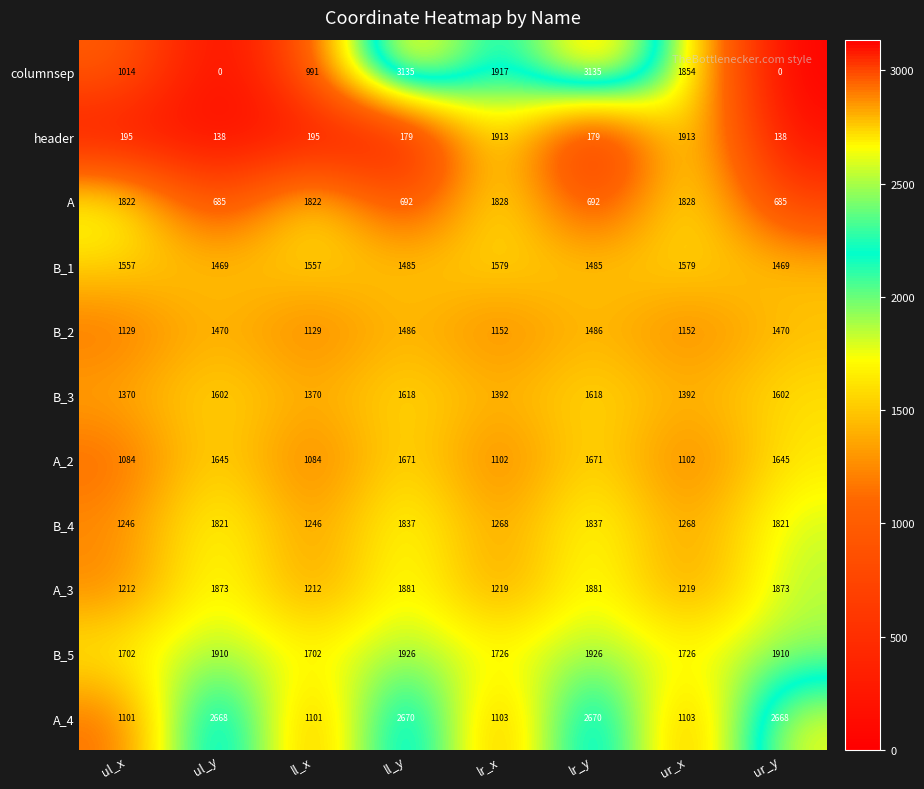

What value does the B_3 series have at ur_x?

1392